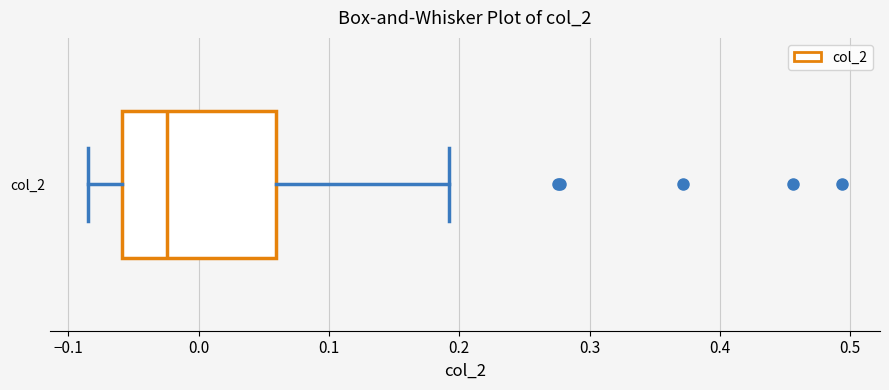

Where does the left whisker of the box for col_2 end on the x-axis? The values are not printed on the chart, so give them approximately, as read against the axis.

-0.09